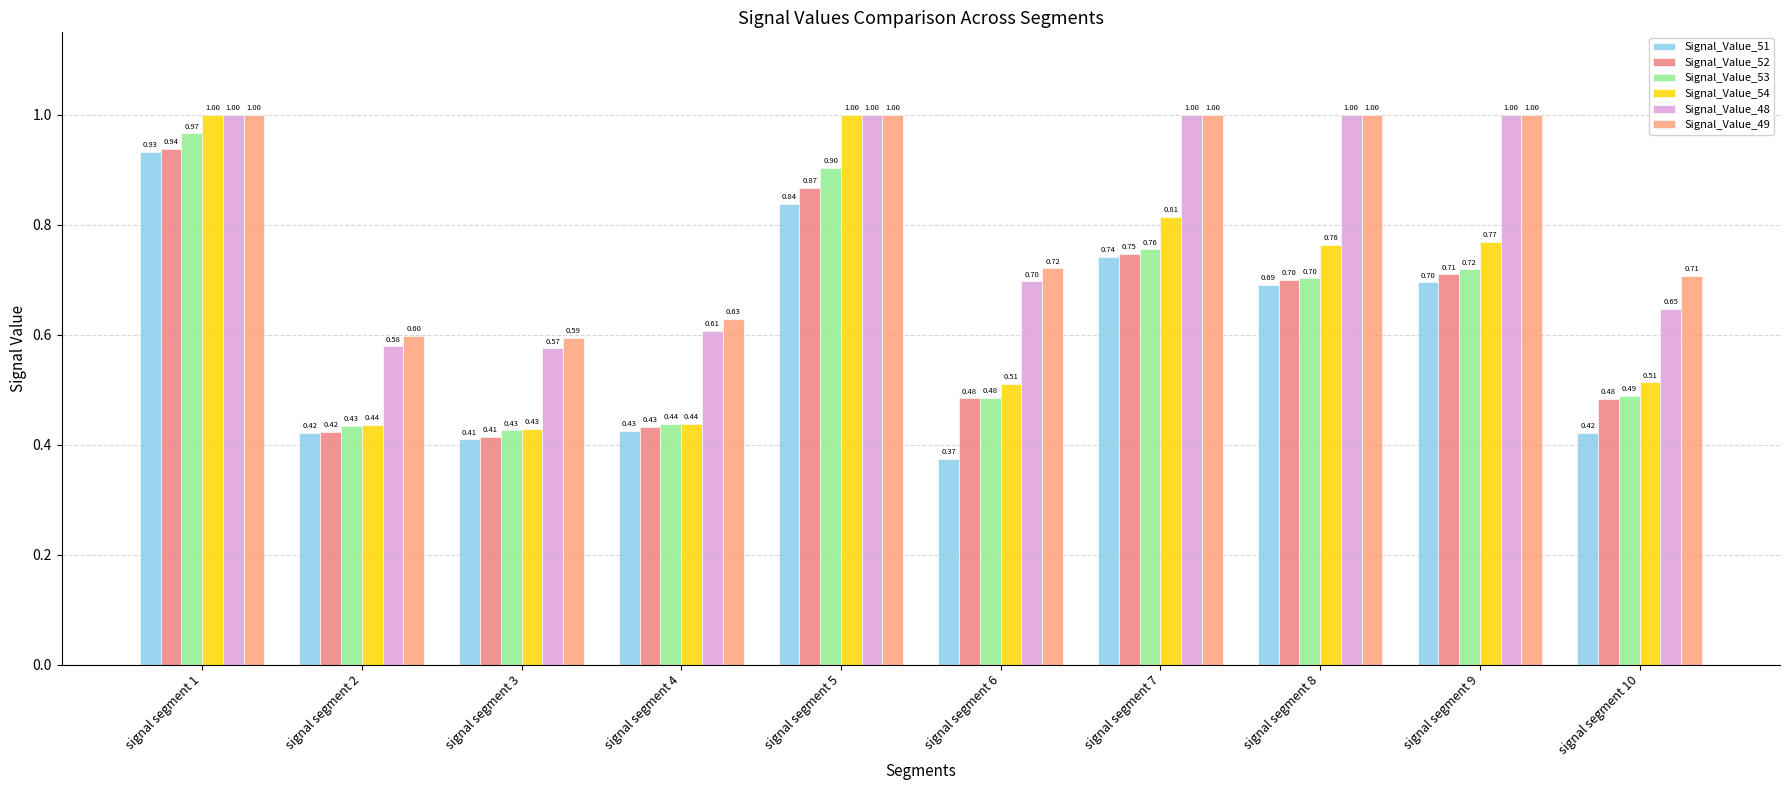

Which category has the lowest value in the Signal_Value_53 series?

signal segment 3